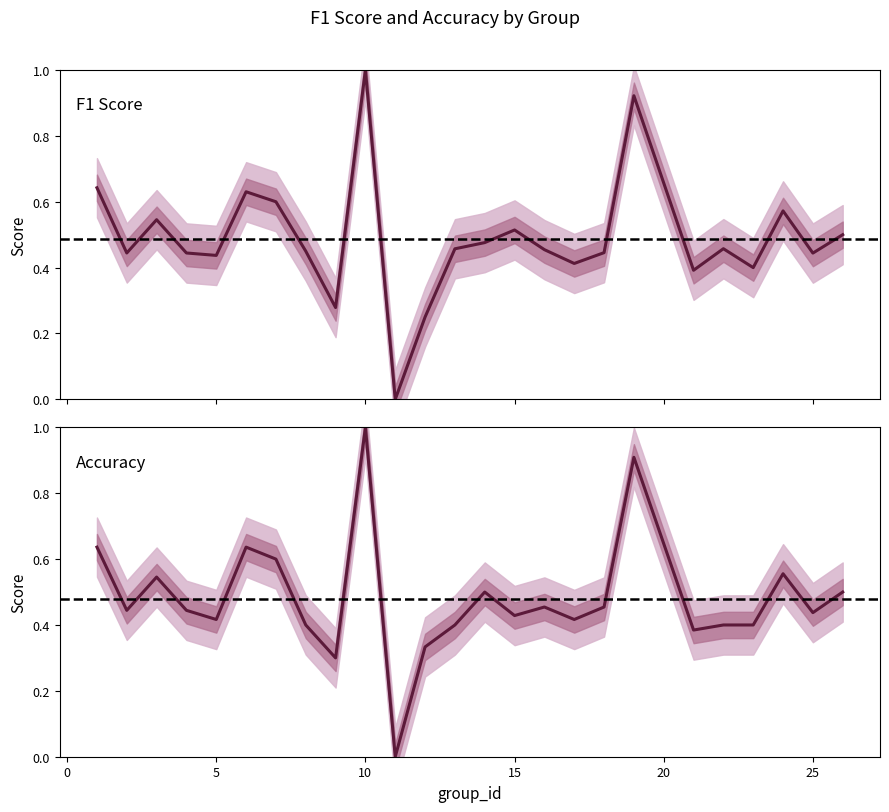

What is the value of the f1 point at the 16th from the left?

0.5